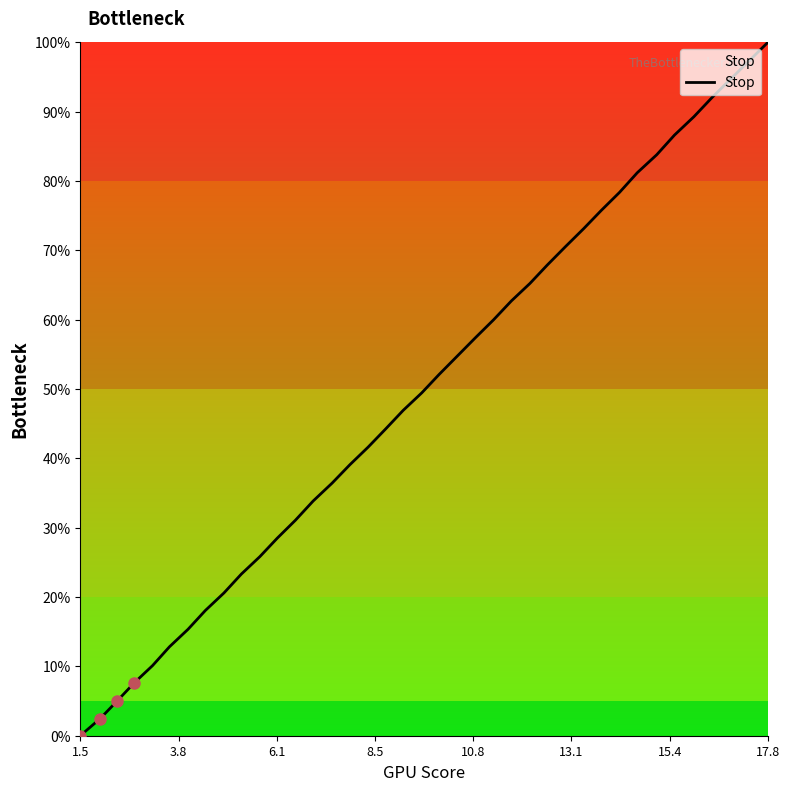

What is the greatest value displayed?

100.0